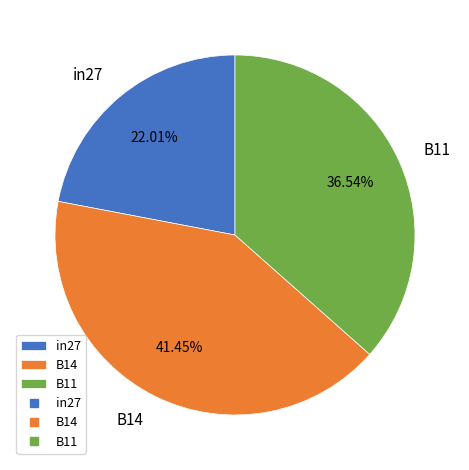

To the nearest percent, what is the difference between the largest and smallest slice percentages?

19%